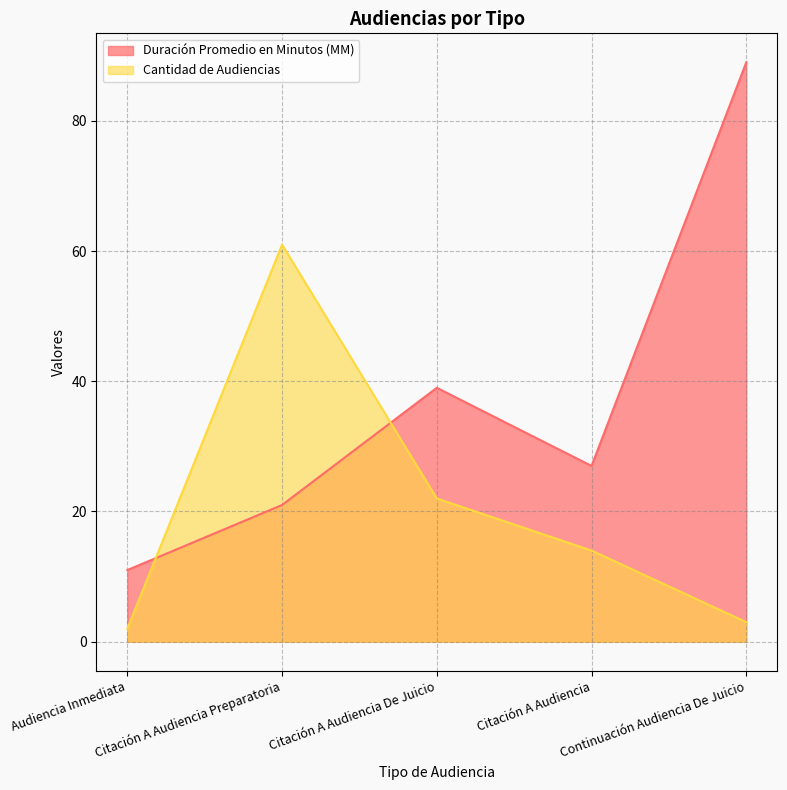

What is the total value across all series at Citación A Audiencia?

41